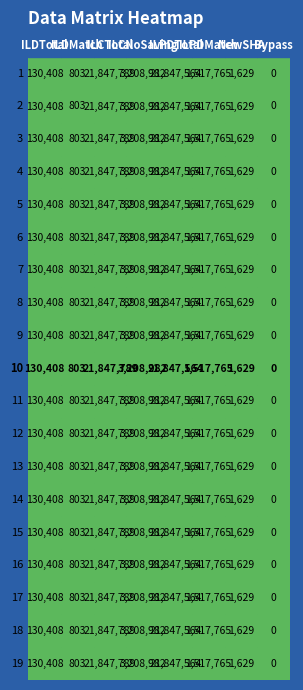

The ILPDMatch series shows 1517765 at 16. True or false?

True